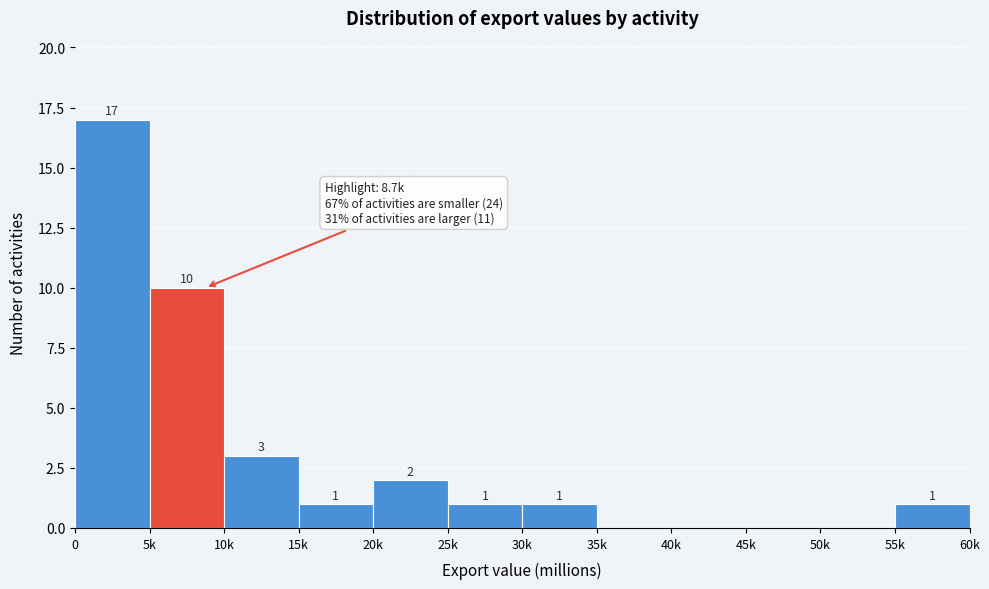

Reading left to right, list all the values displayed in this chart.

0=17	5k=10	10k=3	15k=1	20k=2	25k=1	30k=1	35k=0	40k=0	45k=0	50k=0	55k=1